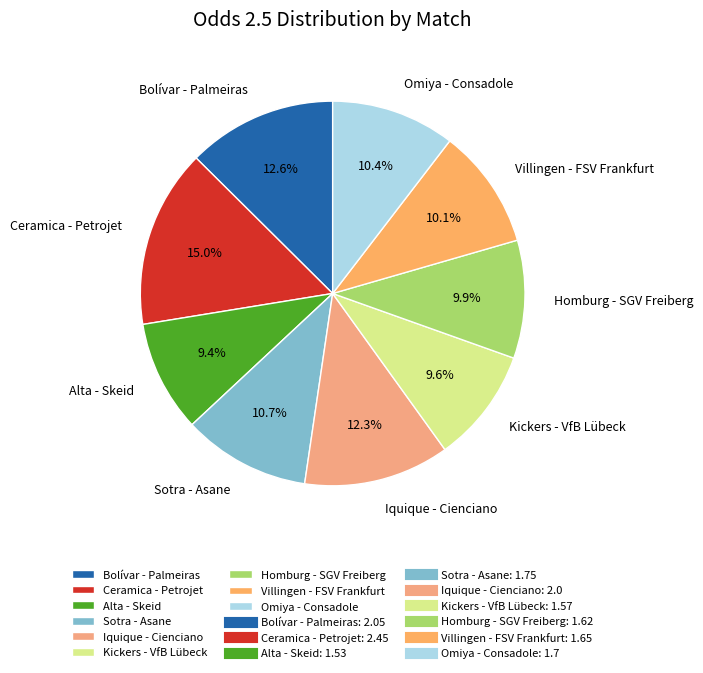

How much of the chart is everything except Villingen - FSV Frankfurt?

89.9%